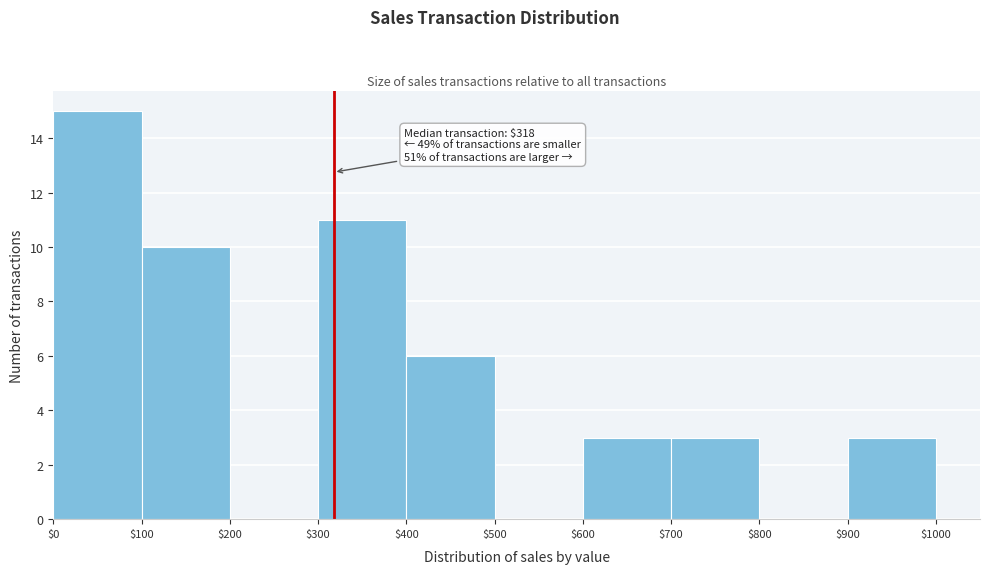

Over which range of the x-axis is the bar tallest?

$0 to $100